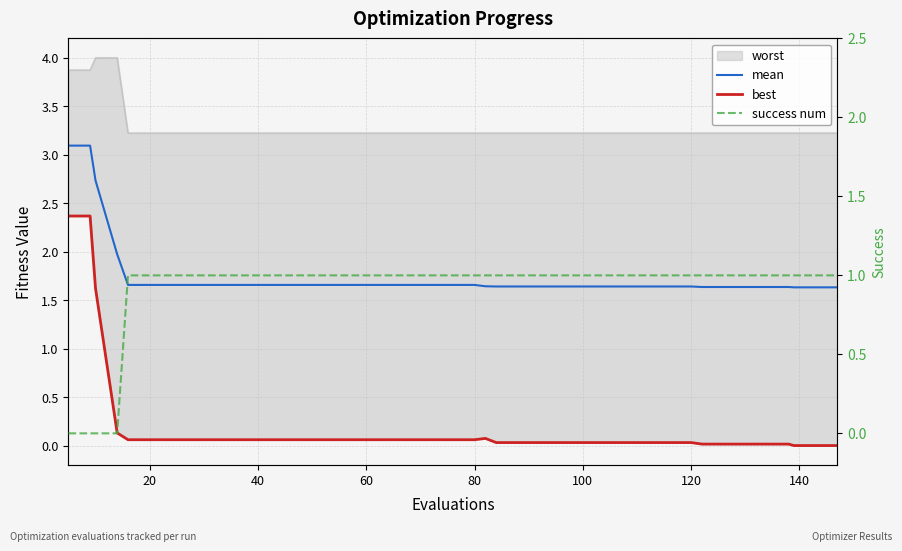

How many success num values are between 1 and 2?

36